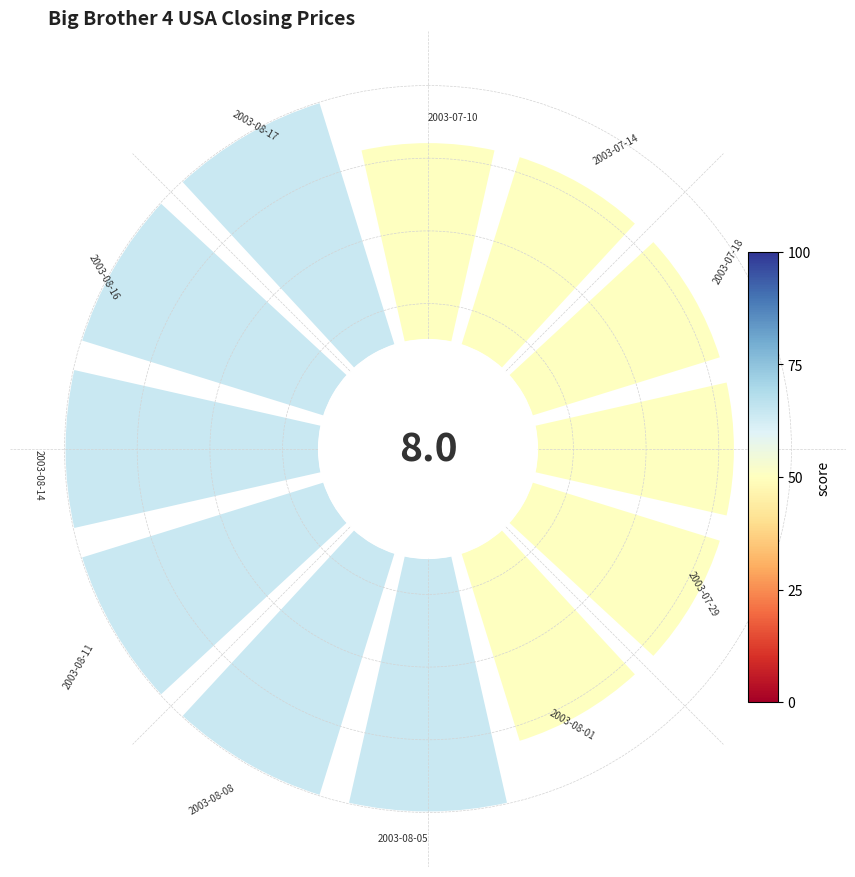

To the nearest percent, what is the average slice percentage?

8%